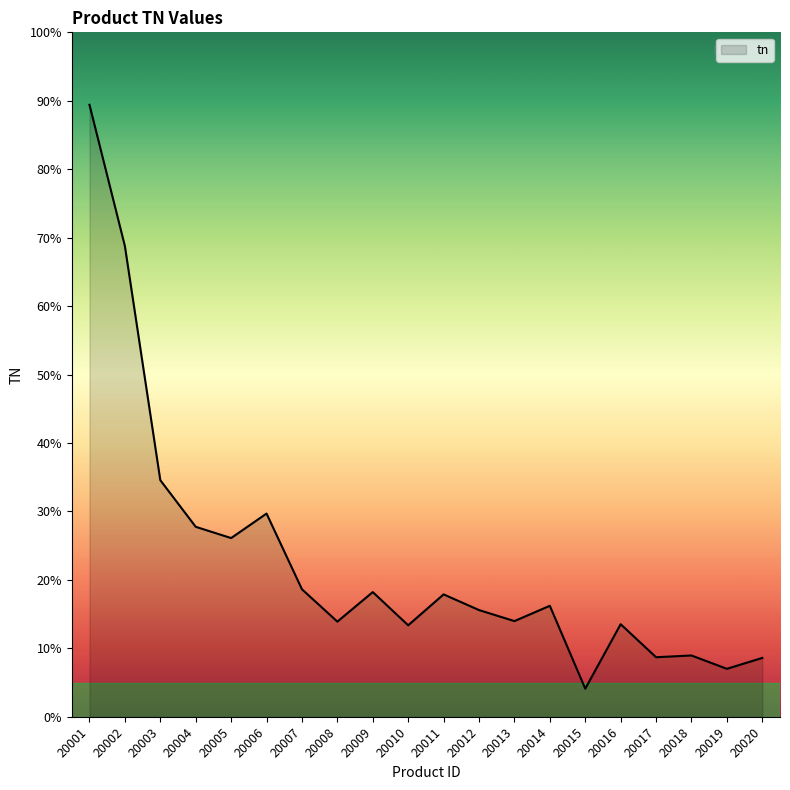

Is this an area chart (filled region under the line)?

Yes